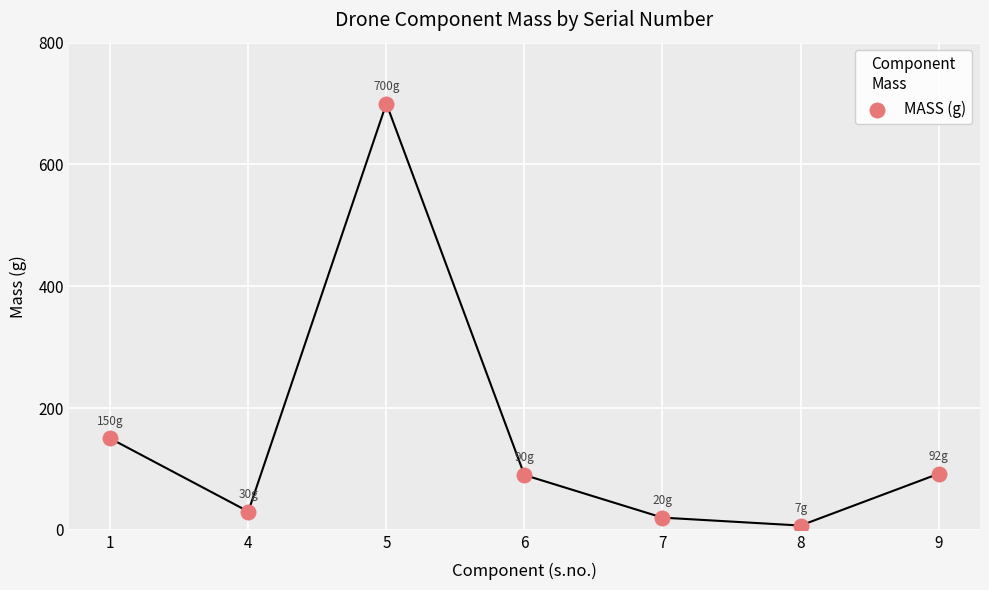

What Y value in the scatter plot is closest to 353?

150